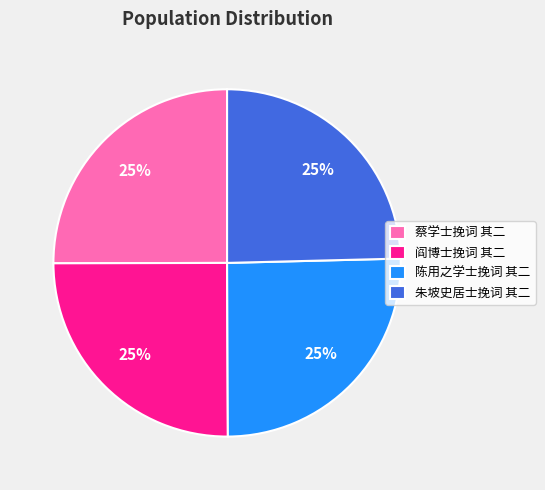

What is the ratio of the value at 阎博士挽词 其二 to the value at 朱坡史居士挽词 其二?

1.0